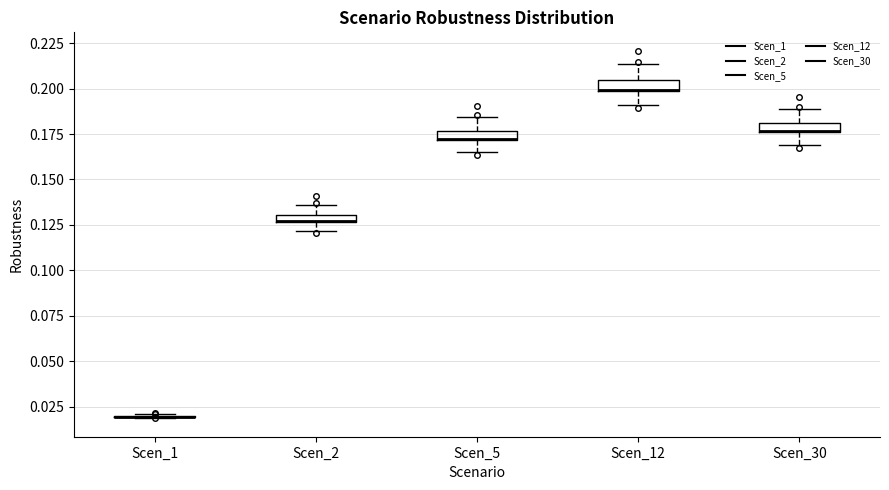

Where is the lower edge of the box for Scen_5 on the y-axis? The values are not printed on the chart, so give them approximately, as read against the axis.

0.170